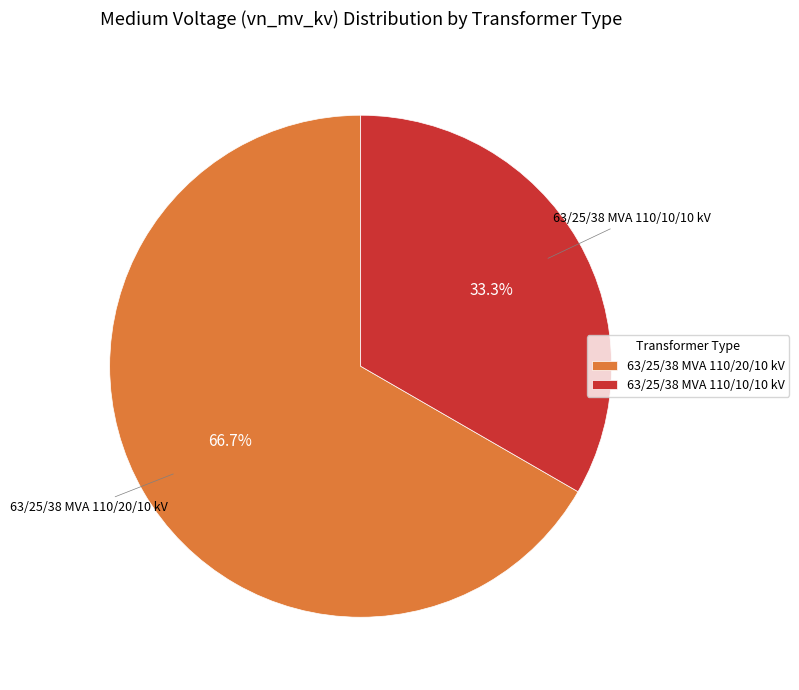

Count the number of slices in the pie.

2